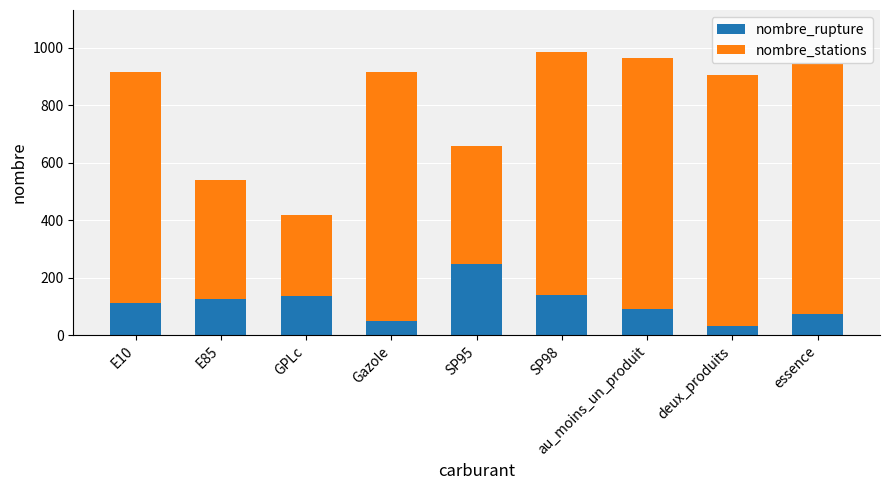

Count the number of categories in the chart.

9